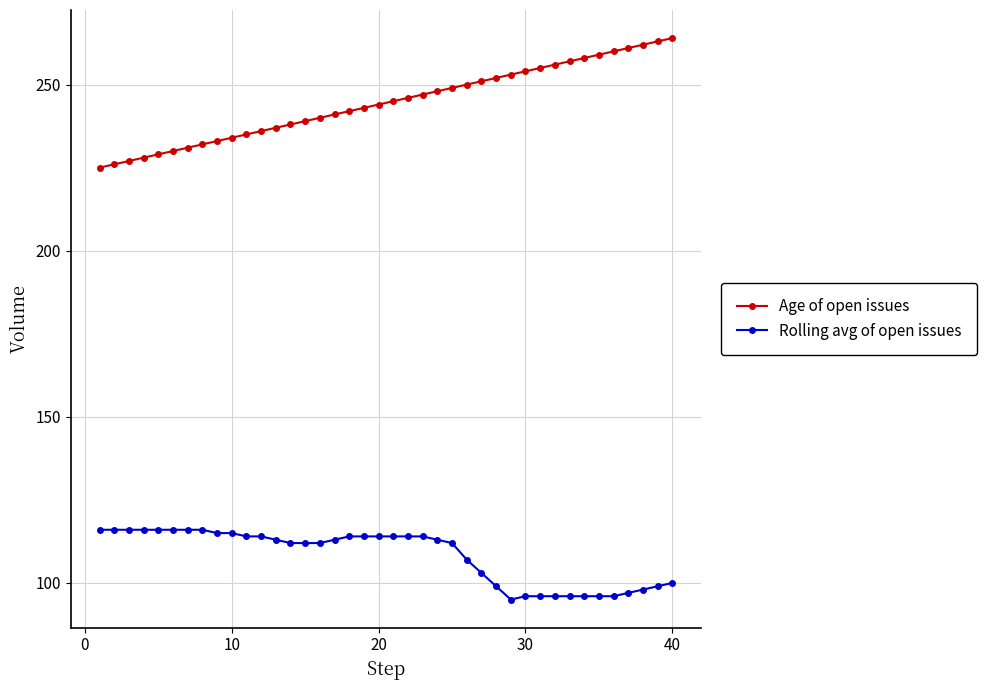

What is the difference between the maximum and minimum values in the Age of open issues series?

39